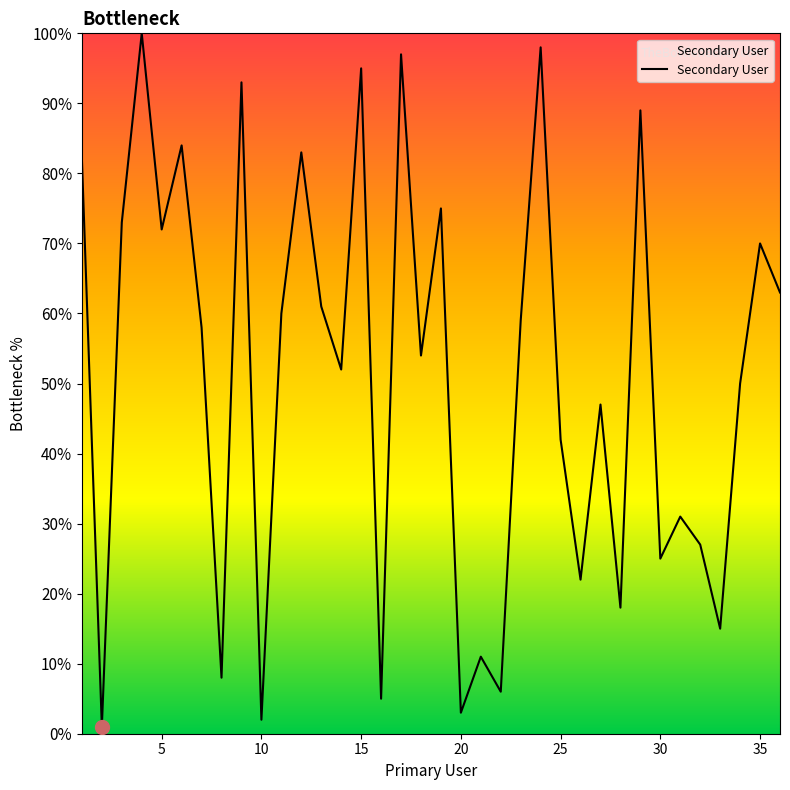

Is this an area chart (filled region under the line)?

No